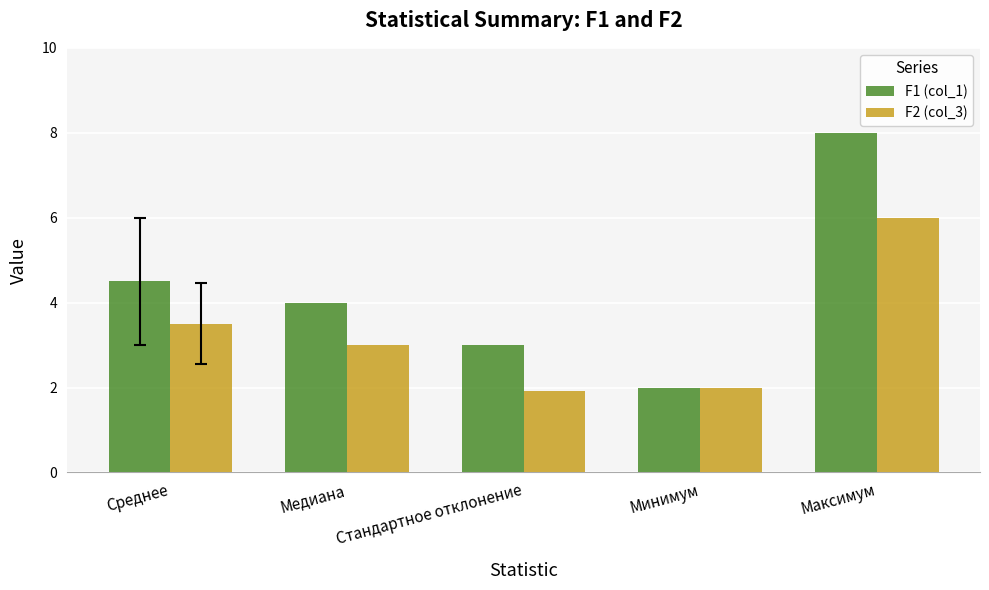

Between Среднее and Стандартное отклонение, which series saw the biggest shift?

F2 (col_3)